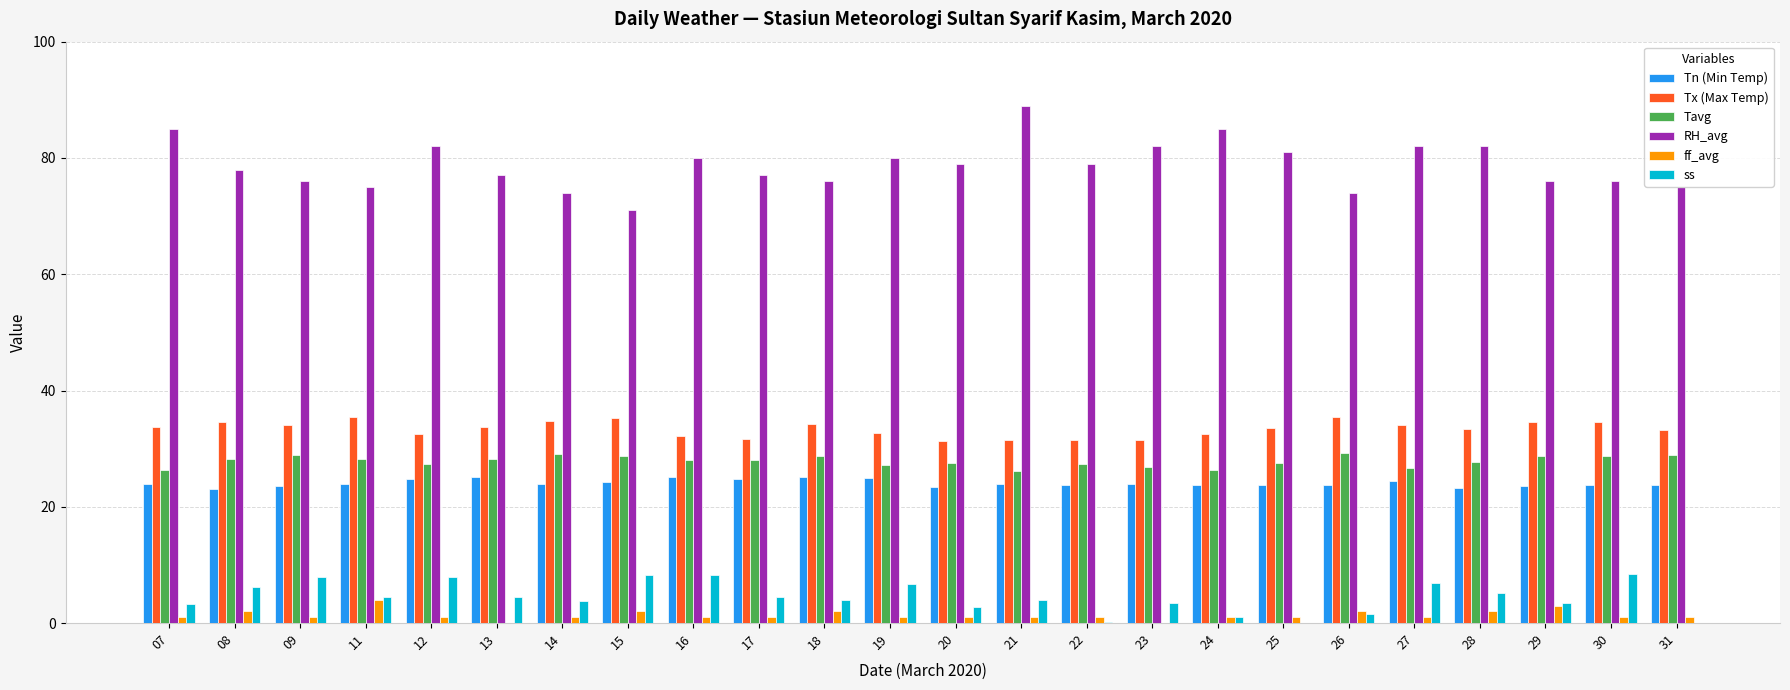

True or false: ss has a value of 8.0 at 12.

True